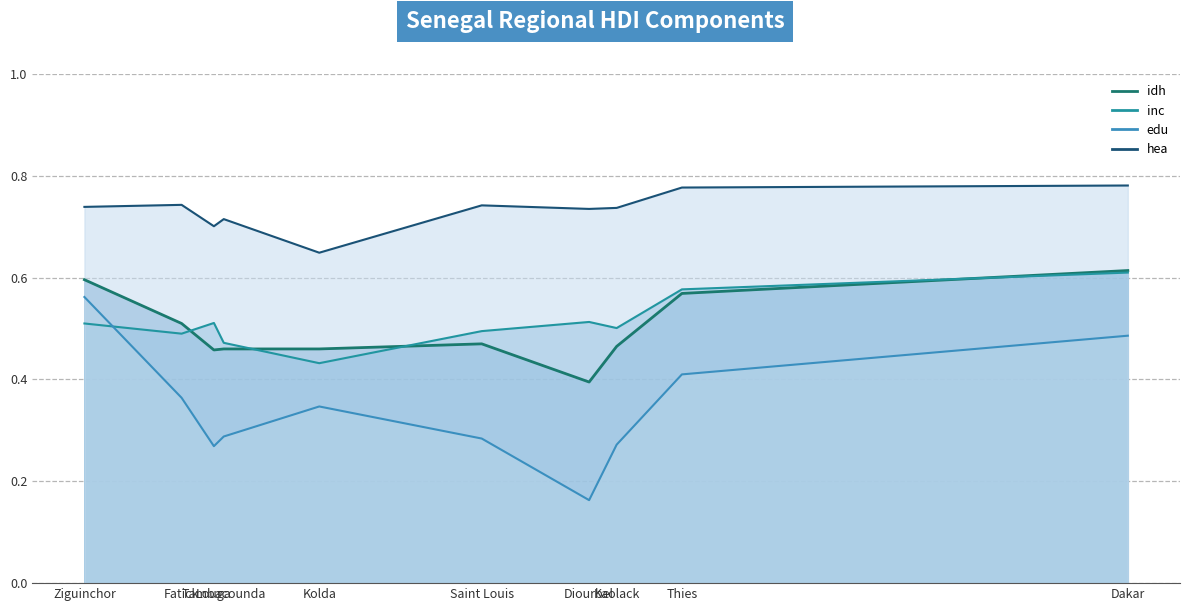

Which series changed the most between Tambacounda and Dakar?

edu line